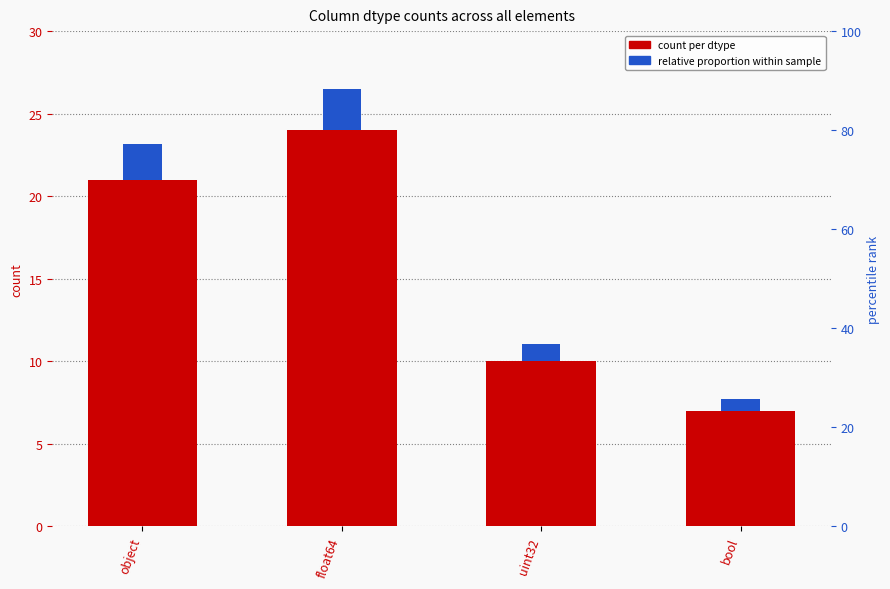

What is the sum of the count per dtype values at uint32 and bool?

17.0